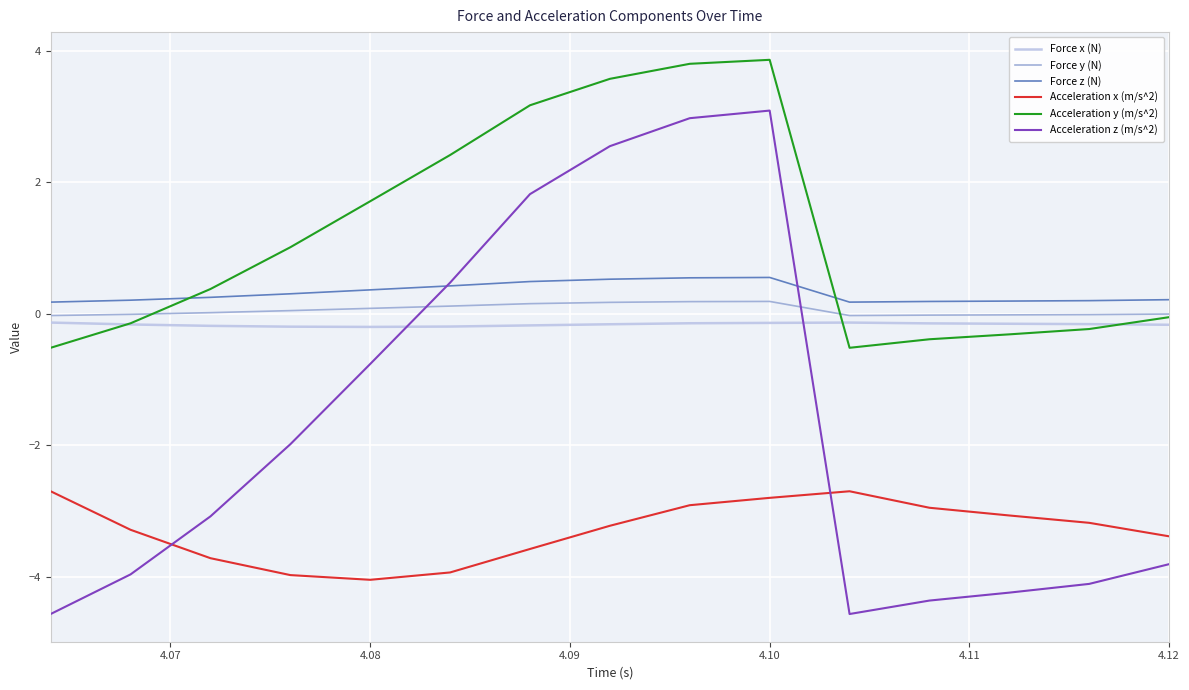

Which series has the largest range (max minus min)?

Acceleration z (m/s^2)